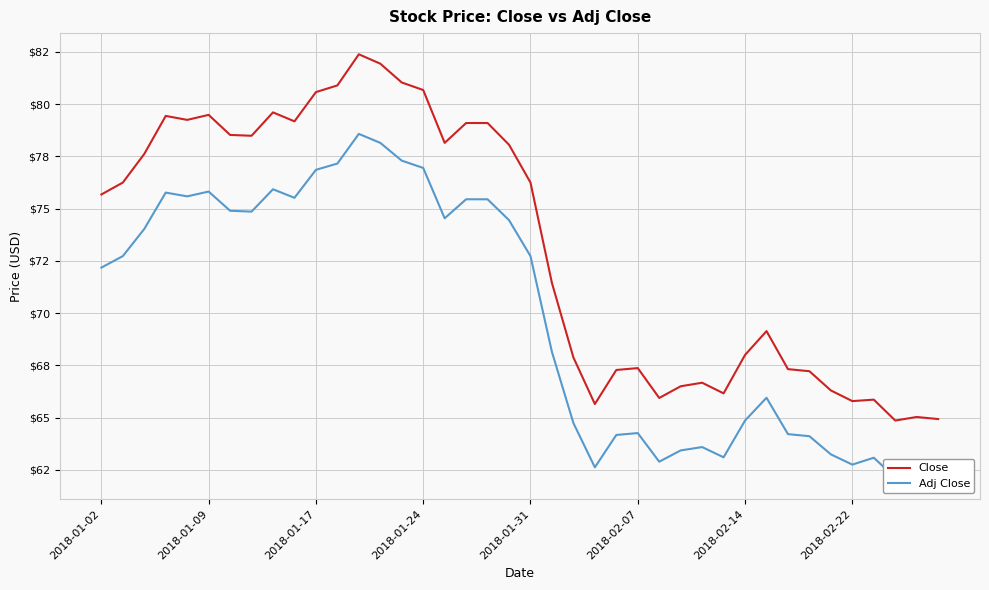

Rank the series by their average value, from lowest to highest.

Adj Close, Close